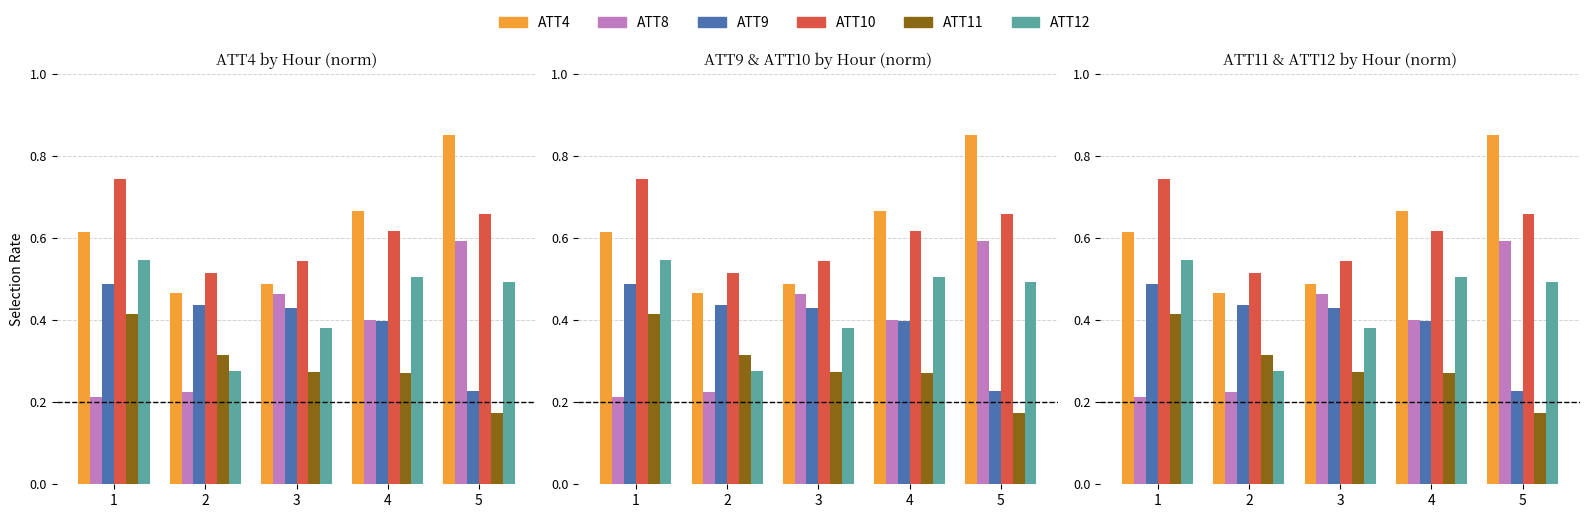

The ATT10 series shows 0.5 at 2. True or false?

True